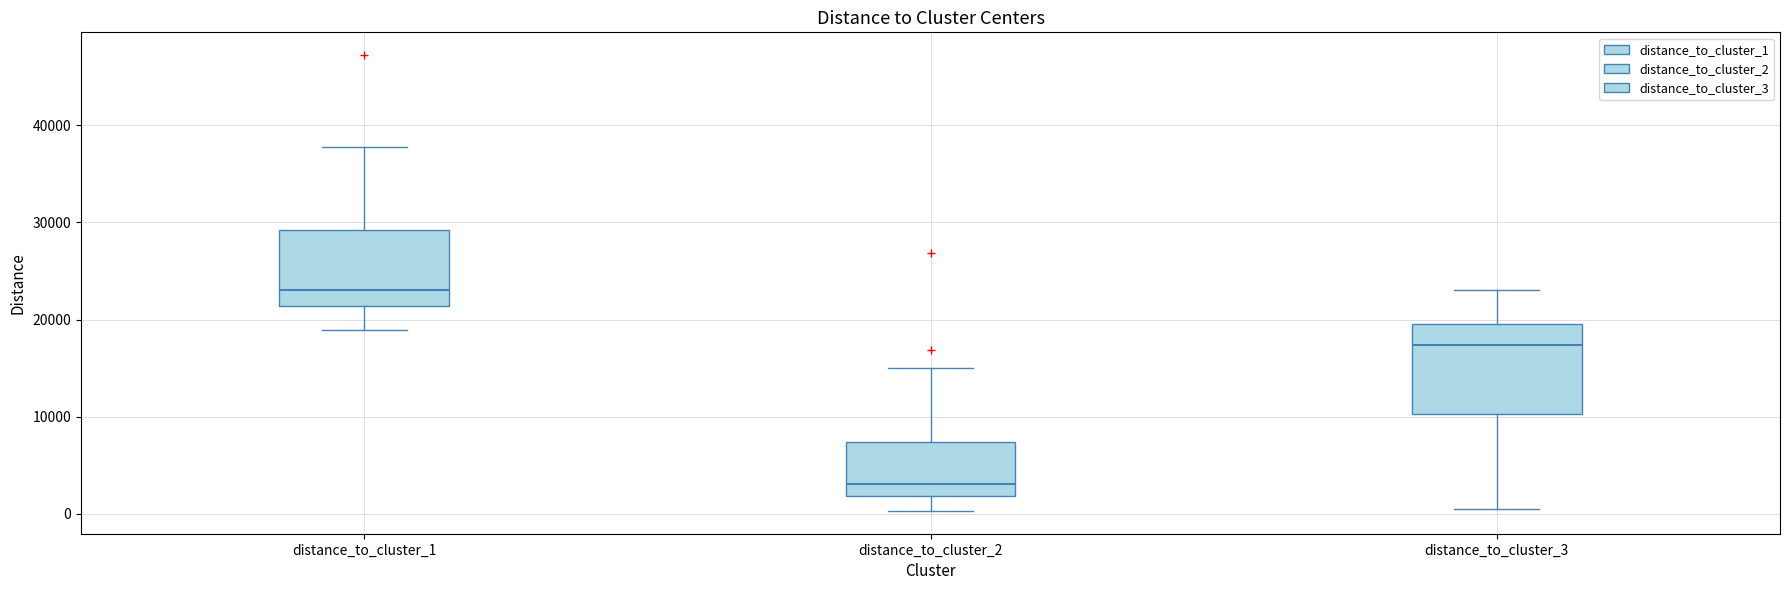

Where is the upper edge of the box for distance_to_cluster_3 on the y-axis? The values are not printed on the chart, so give them approximately, as read against the axis.

20000